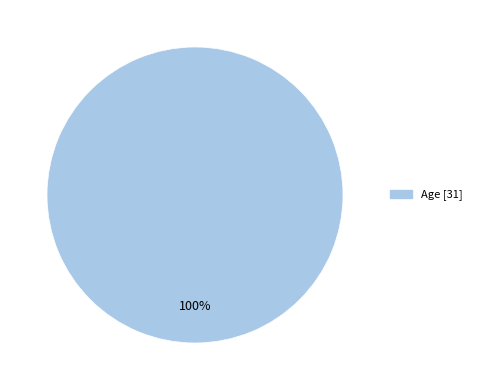

Is there any slice that represents more than half of the pie?

Yes